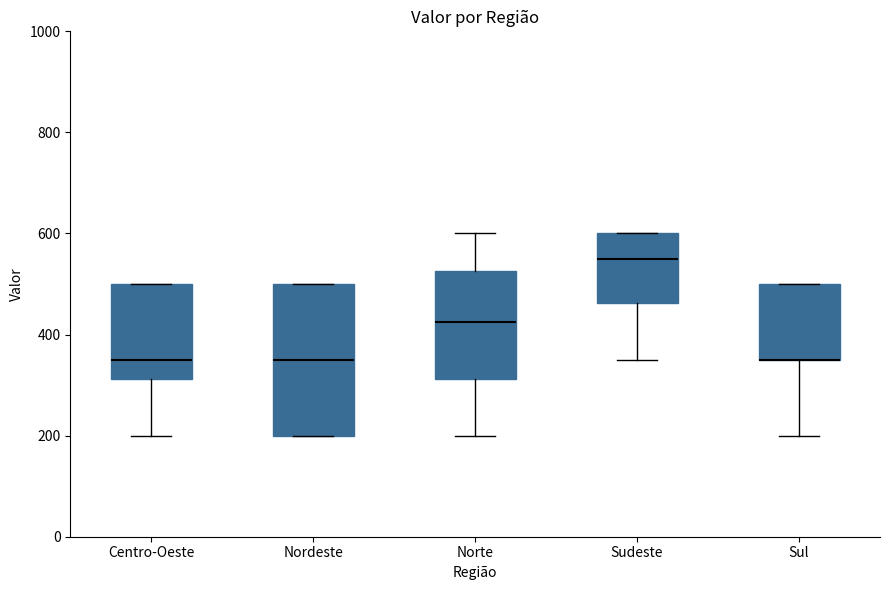

Where does the median line of the box for Nordeste sit on the y-axis? The values are not printed on the chart, so give them approximately, as read against the axis.

360